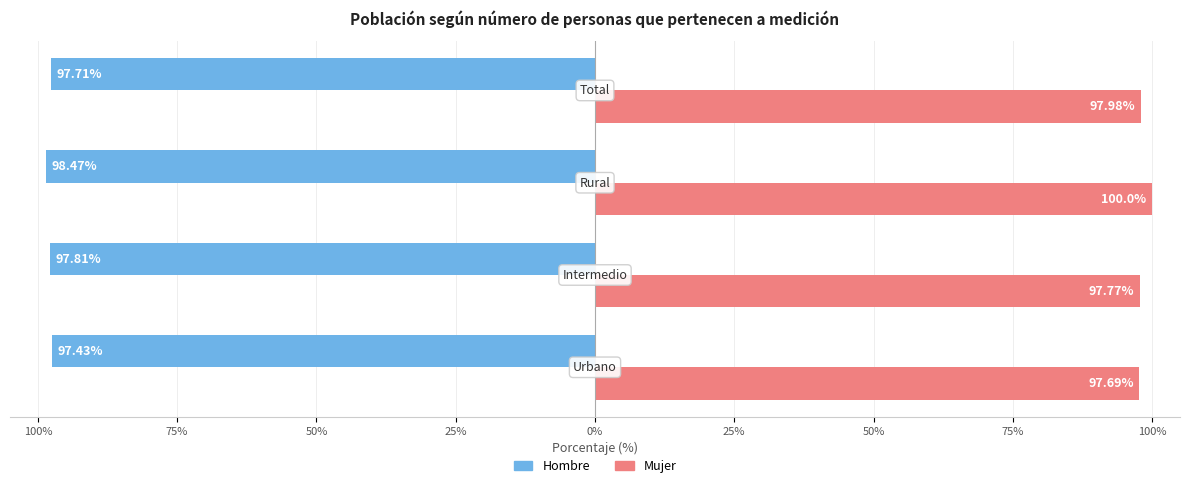

What is the highest value of the Hombre series?

-97.4